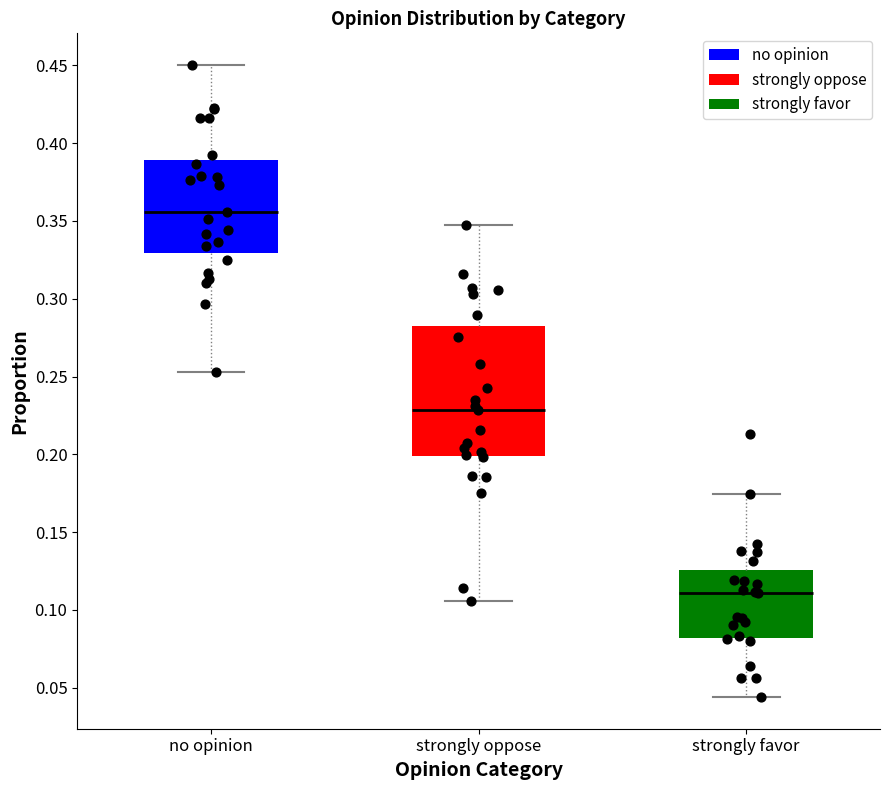

Where does the upper whisker of the box for strongly oppose end on the y-axis? The values are not printed on the chart, so give them approximately, as read against the axis.

0.345